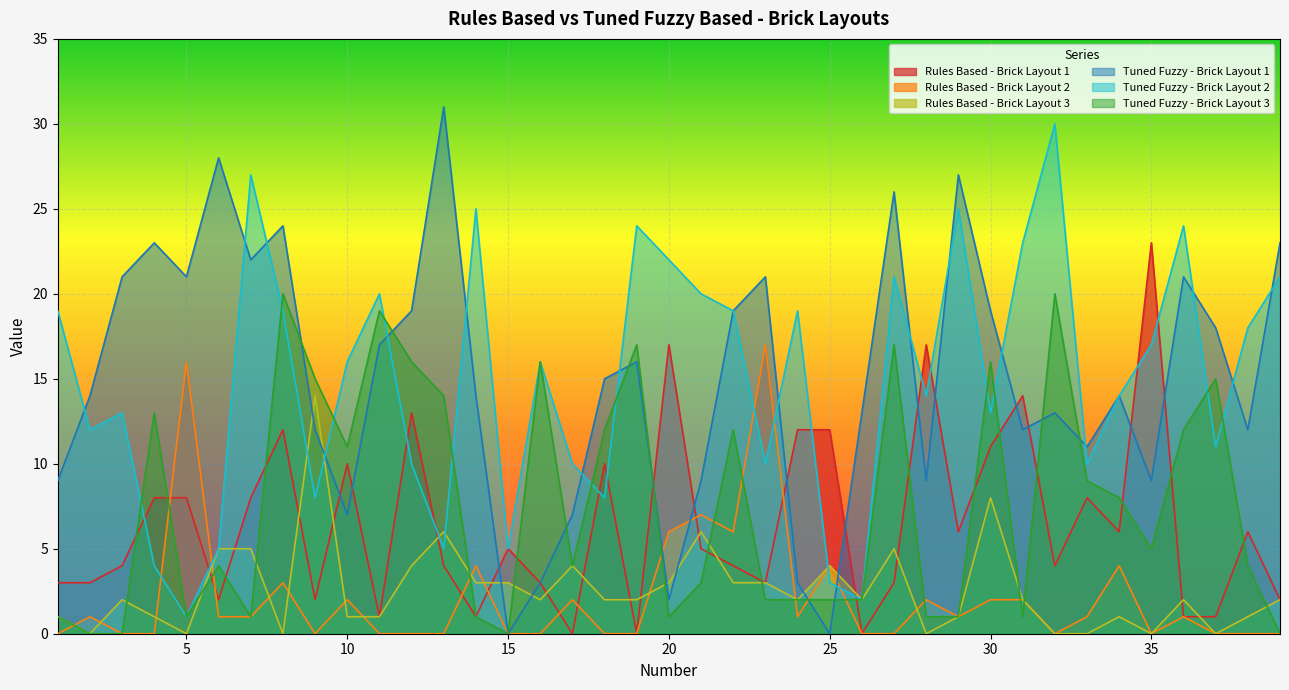

In Tuned Fuzzy - Brick Layout 2, how many points are higher than both neighbors (excluding endpoints)?

11